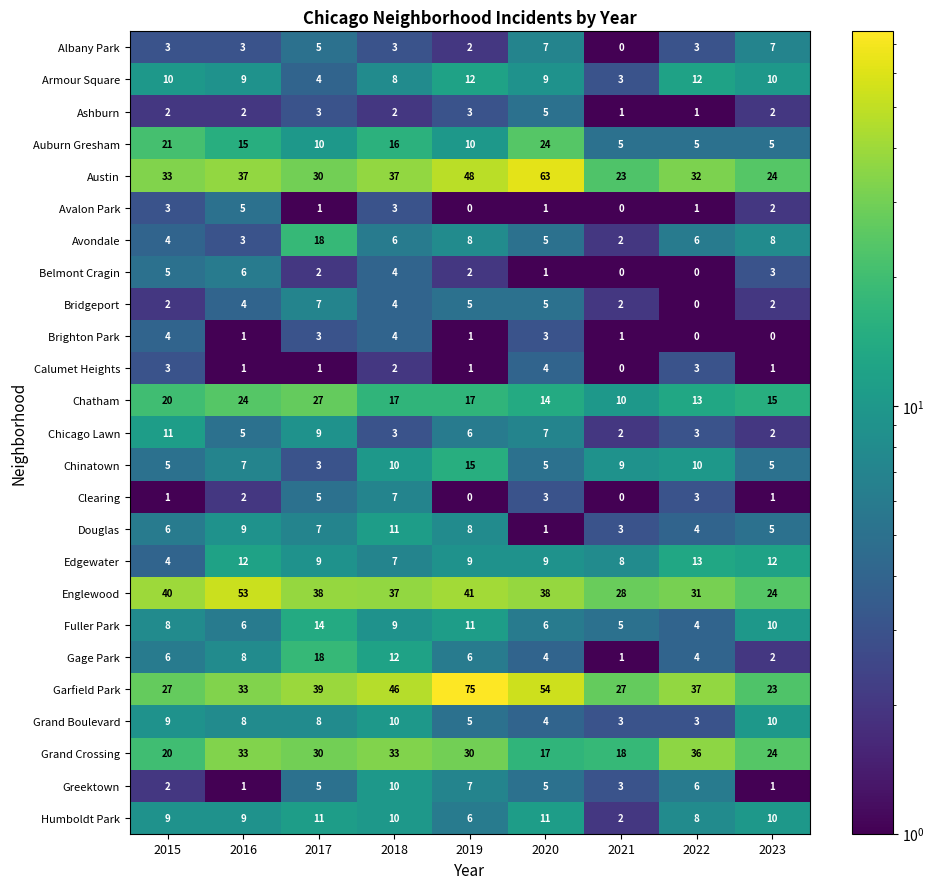

What is the highest value of the Humboldt Park series?

11